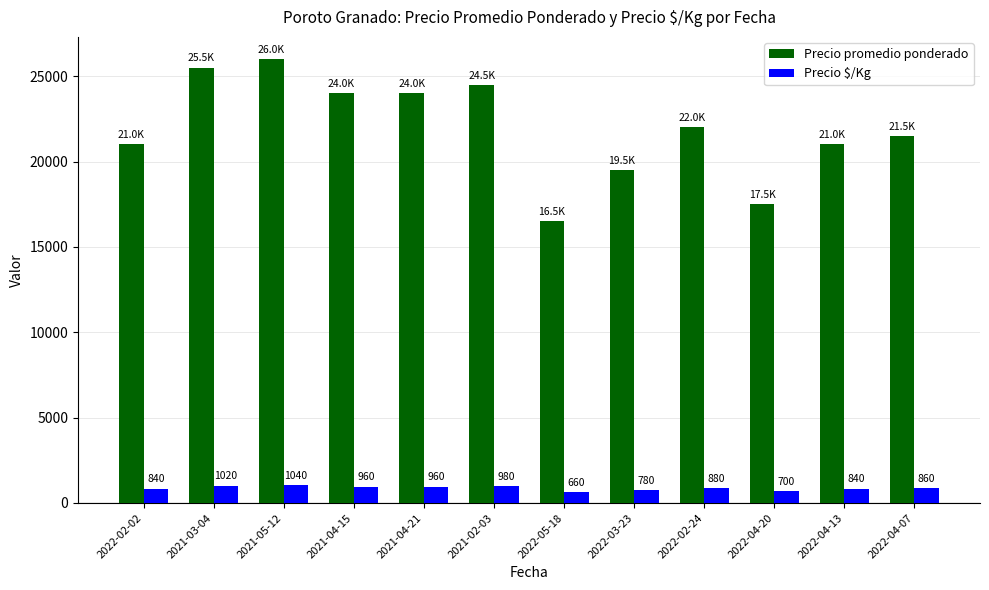

How many groups of bars are there?

12